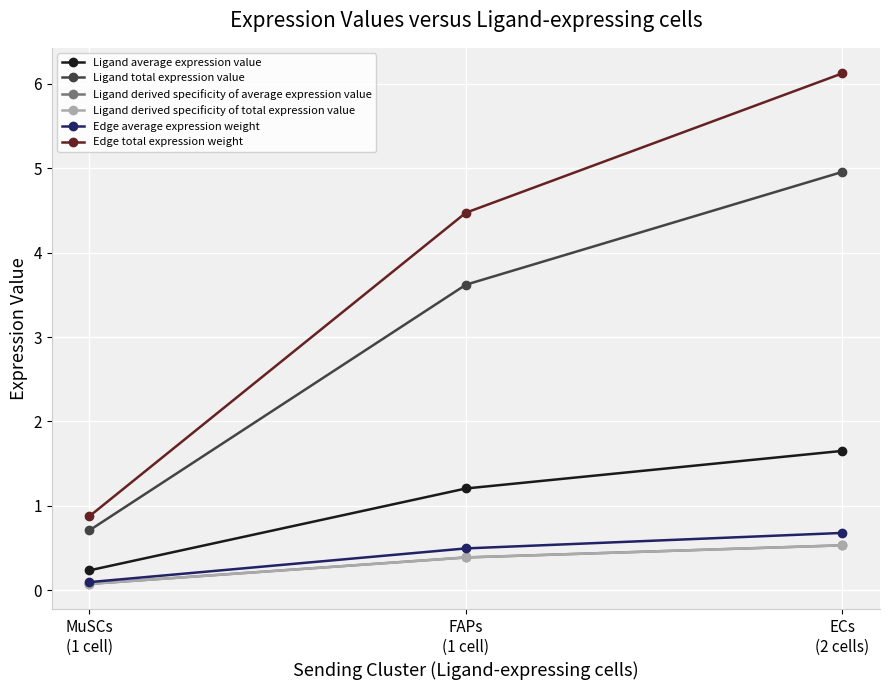

At which category is the sum across all series the highest?

ECs
(2 cells)